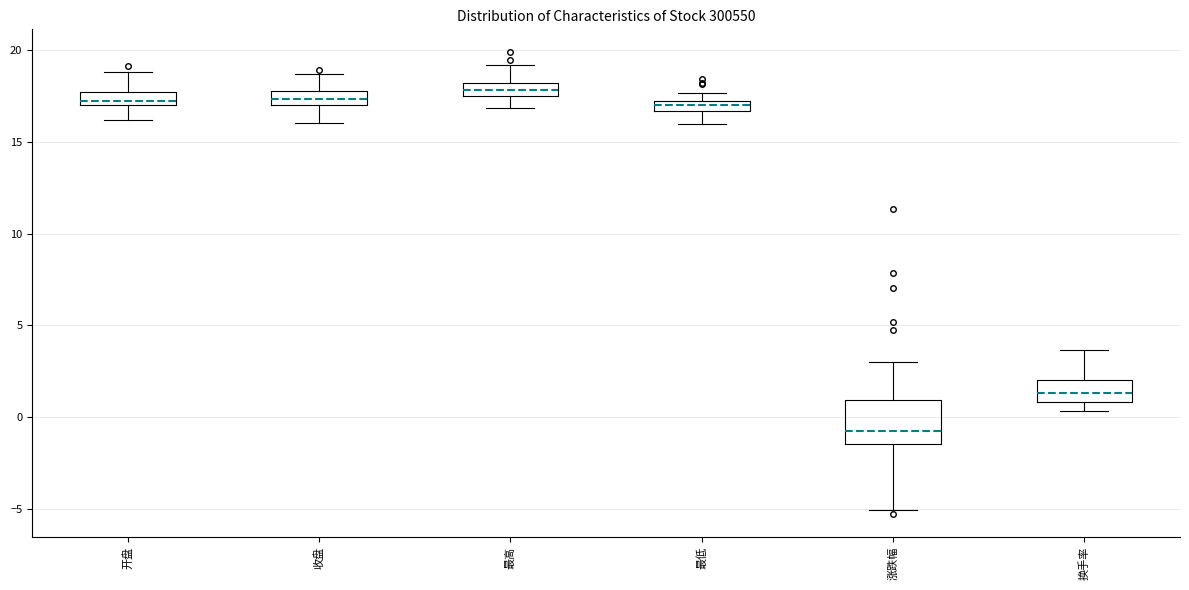

Which box is the tallest, from its lower edge to its upper edge?

涨跌幅